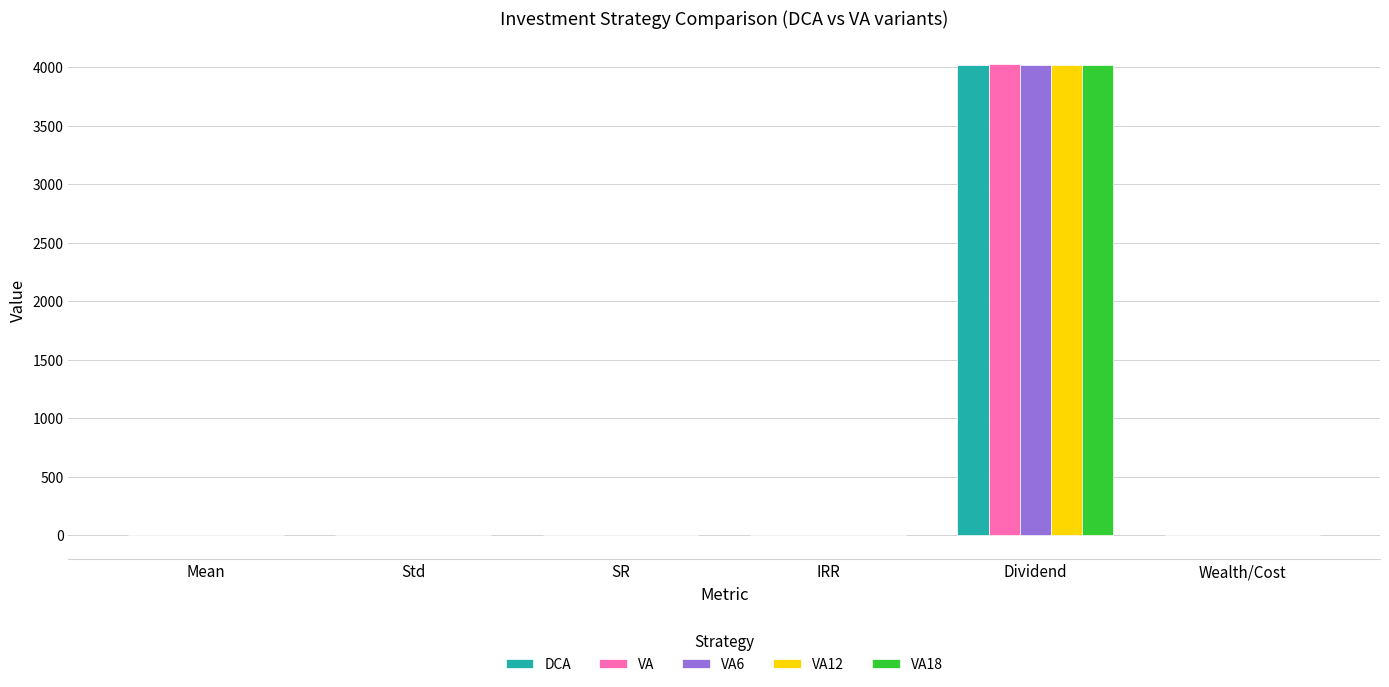

Read the DCA value at Dividend.

4018.0